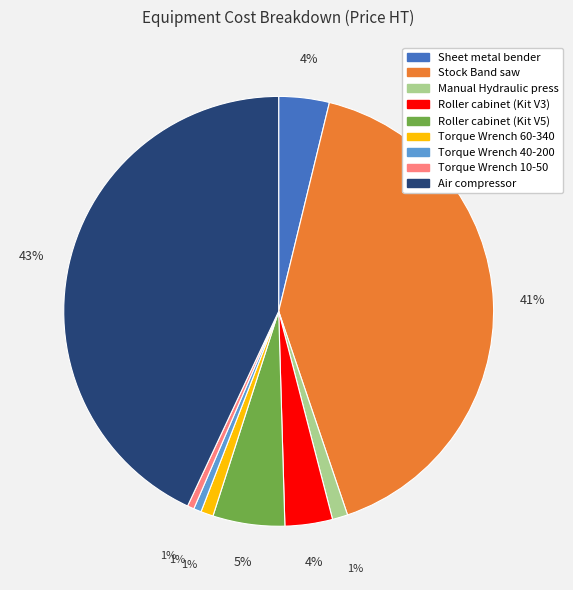

To the nearest percent, what is the combined percentage of Stock Band saw and Torque Wrench 40-200?

42%